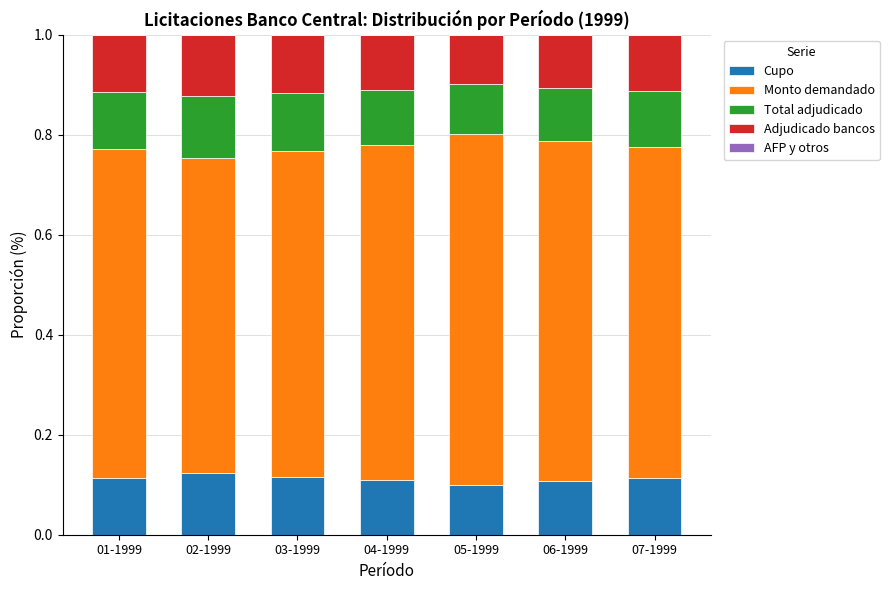

What is the total value across all series at 04-1999?

1.0